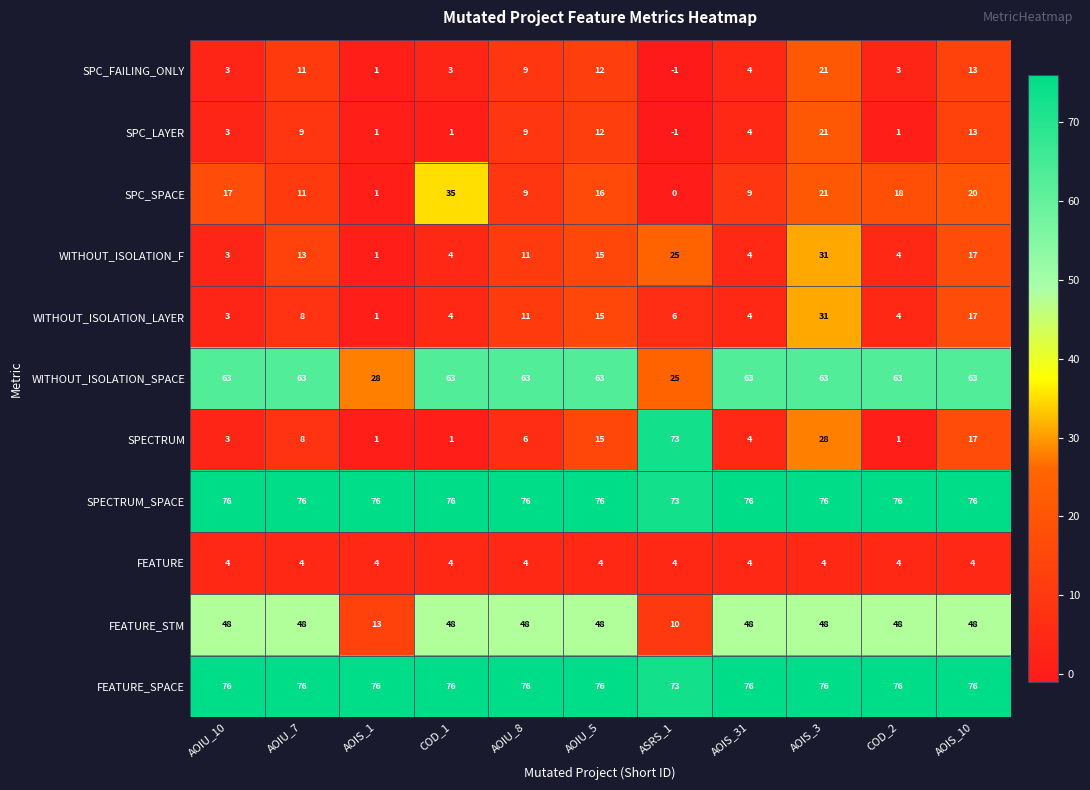

What is the average value of the SPC_FAILING_ONLY series?

7